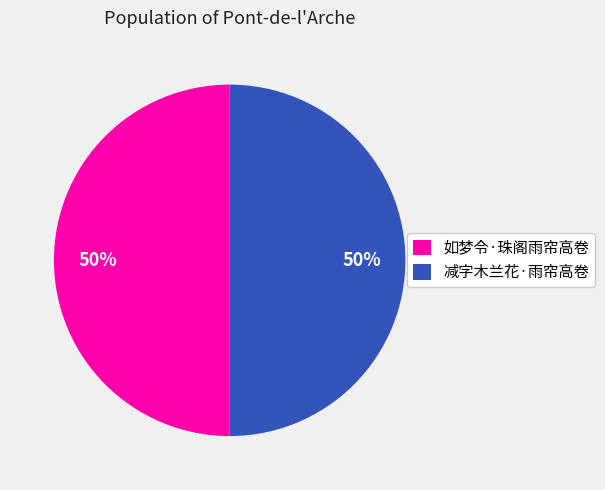

How many slices are in this pie chart?

2